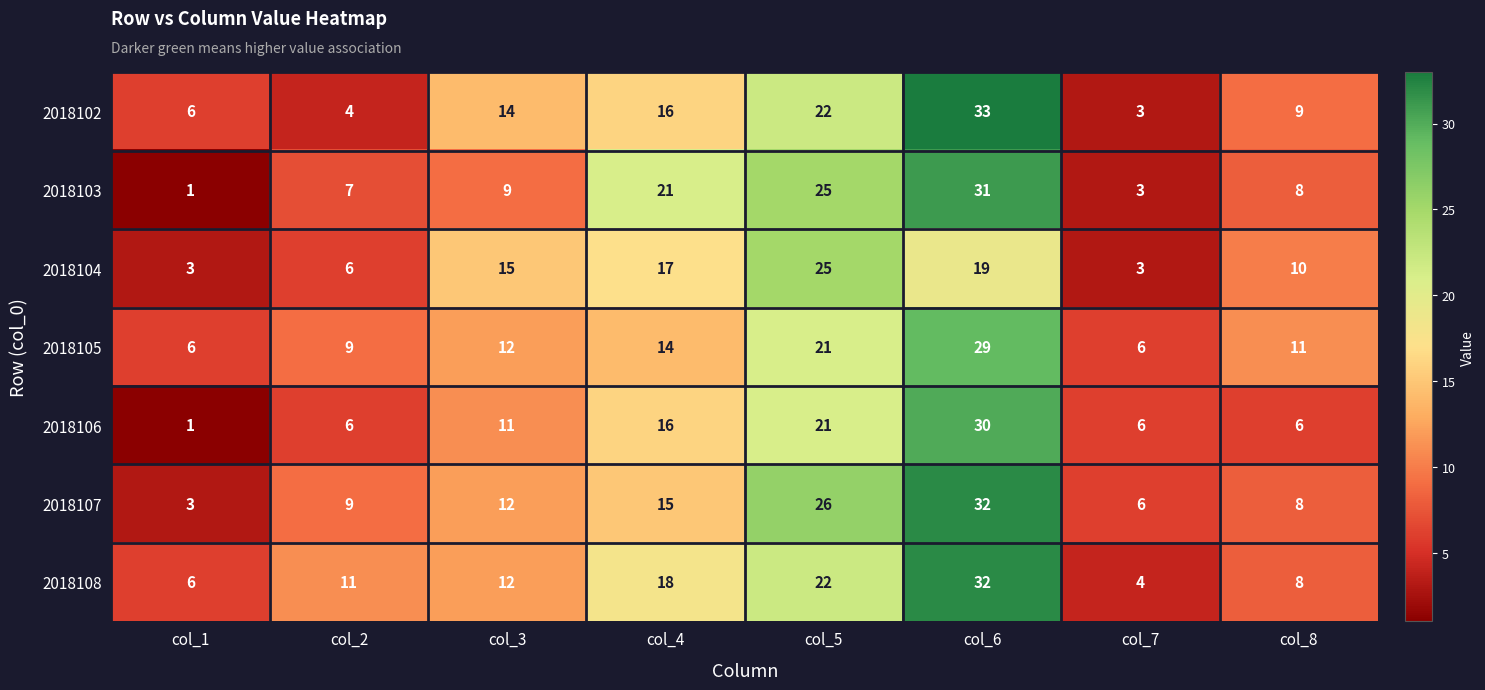

What is the greatest value displayed?

33